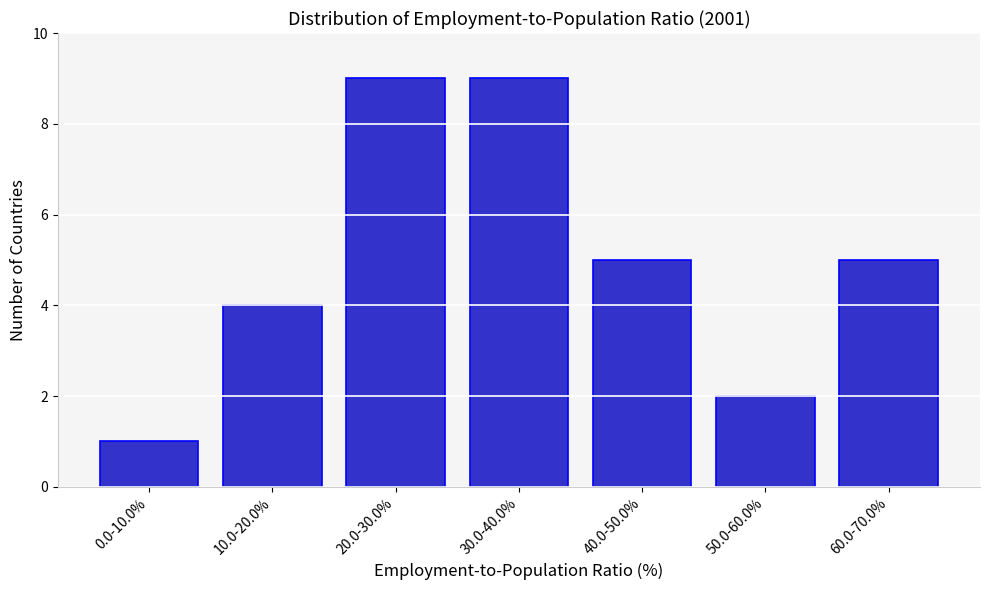

Reading left to right, what are all the values shown in this chart?

1	4	9	9	5	2	5